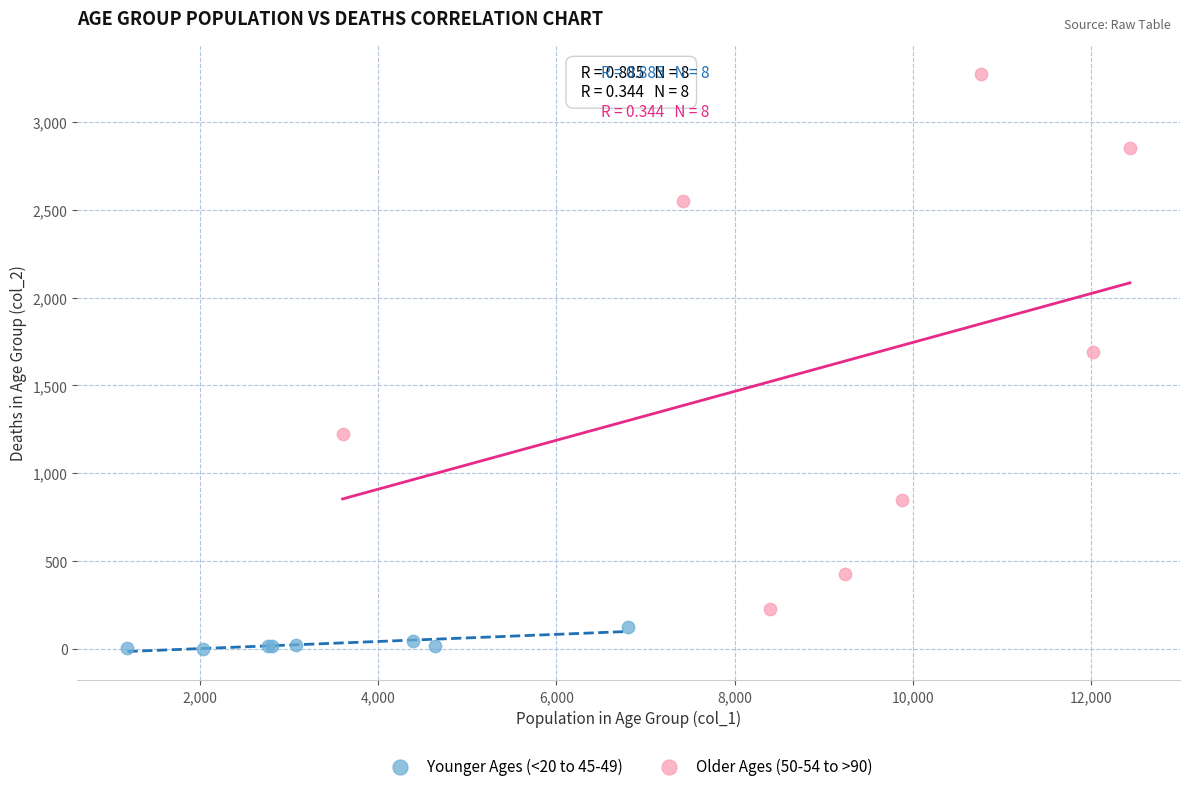

Which series contains the lowest Y value?

Younger Ages (<20 to 45-49)